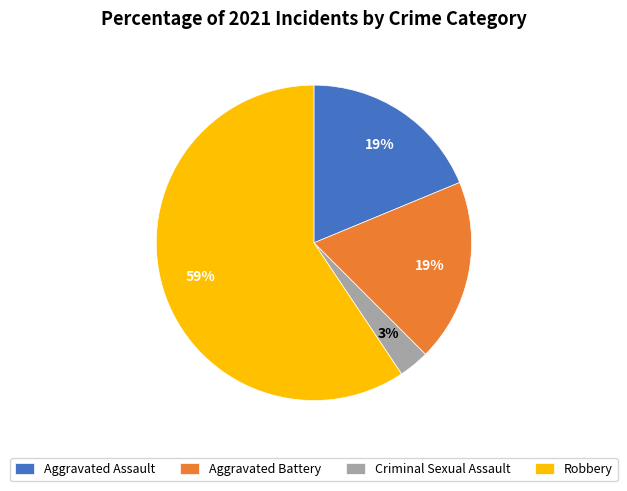

What is the largest slice in the pie chart?

Robbery